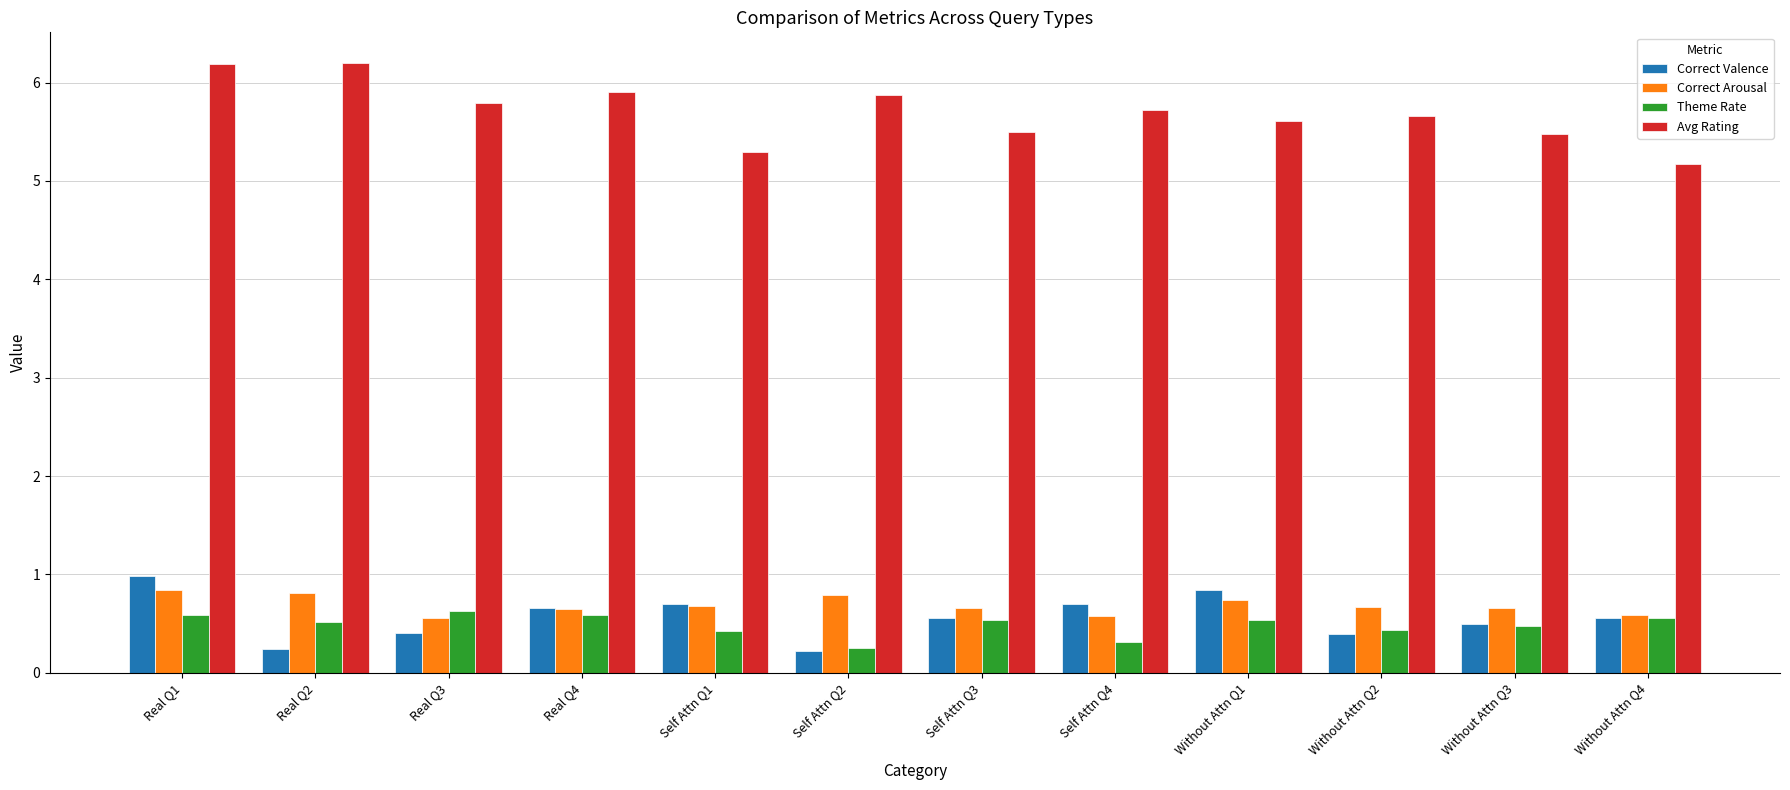

What is the maximum value shown in the chart?

6.2